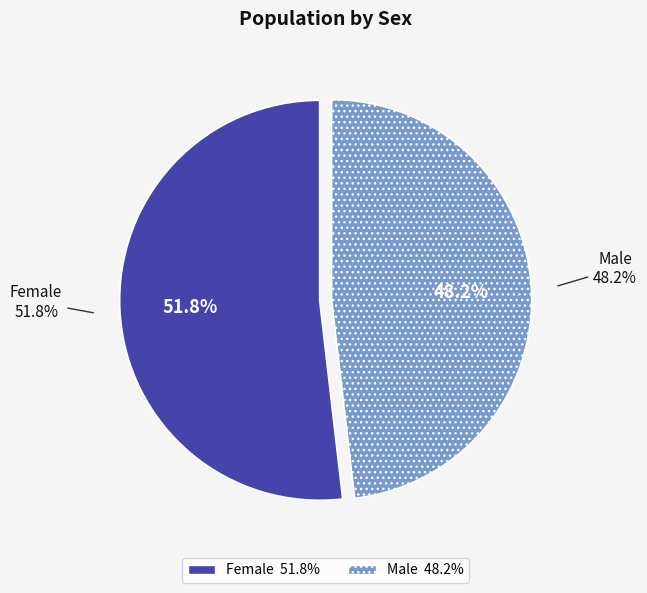

Rank the categories by value from highest to lowest.

Female, Male